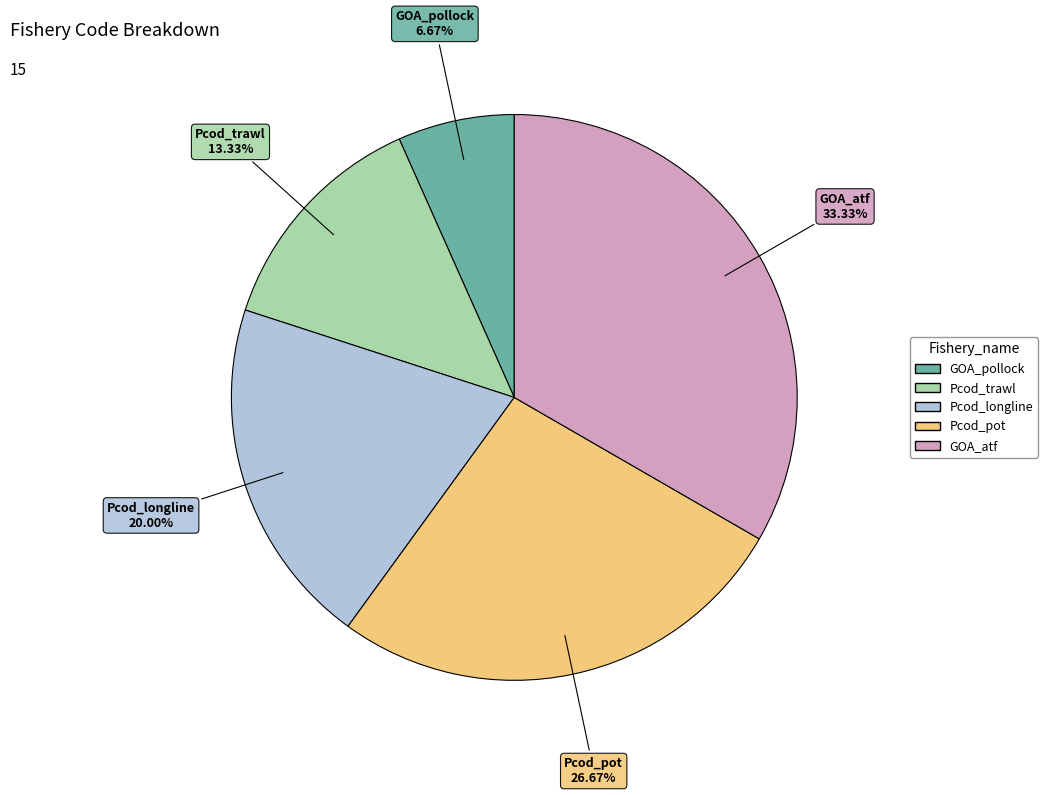

What portion of the pie excludes Pcod_trawl?

86.7%